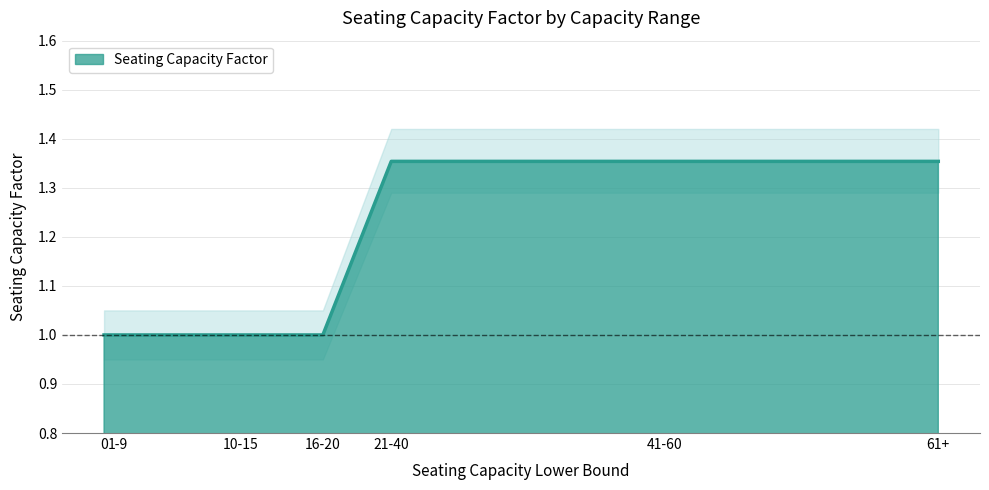

What is the smallest value displayed?

1.0